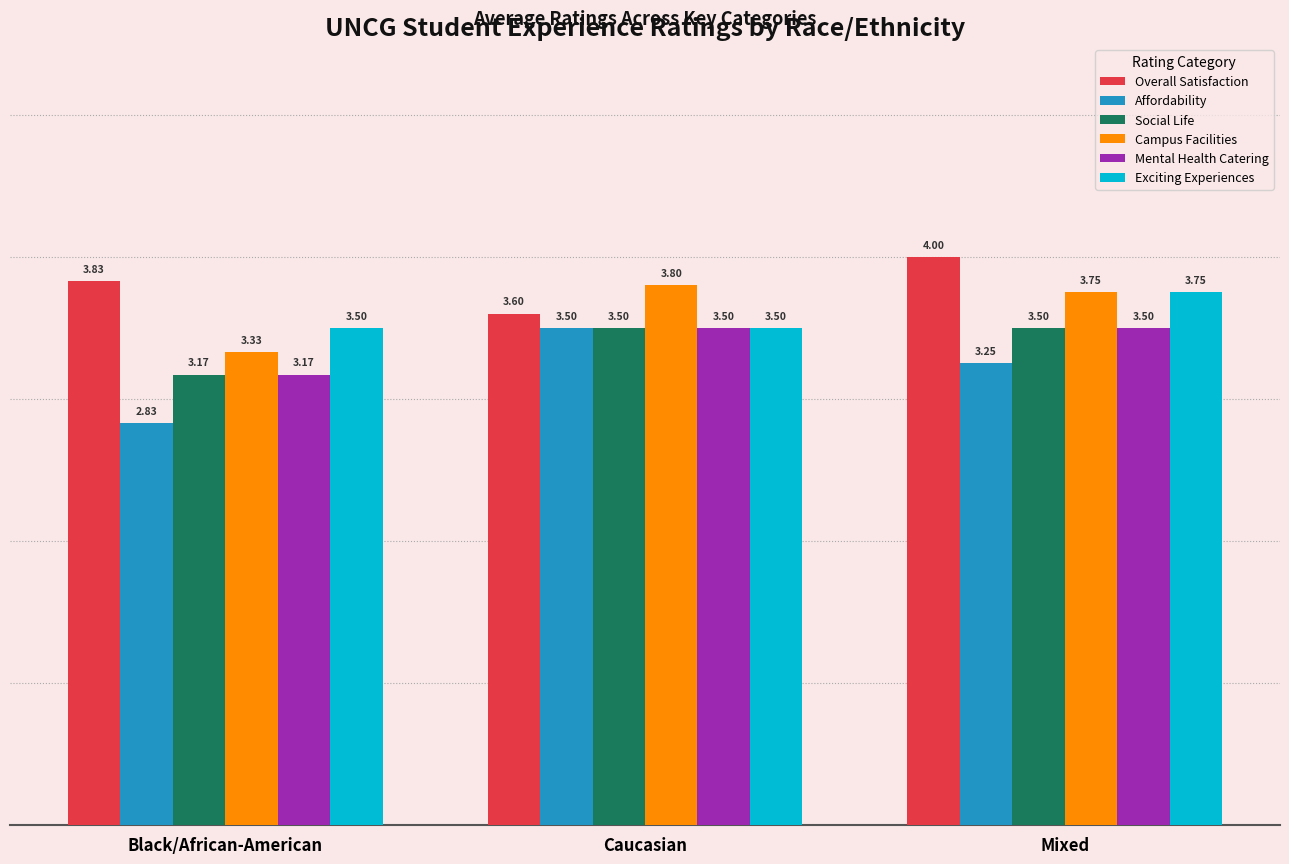

How many values in the Affordability series are below 3?

1